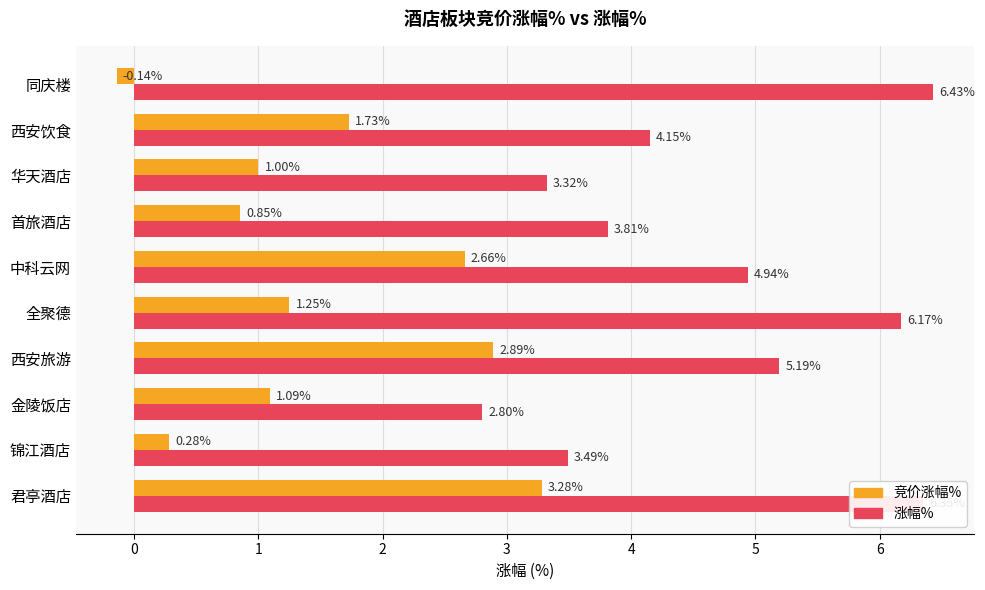

At how many categories does at least one series exceed 0?

10